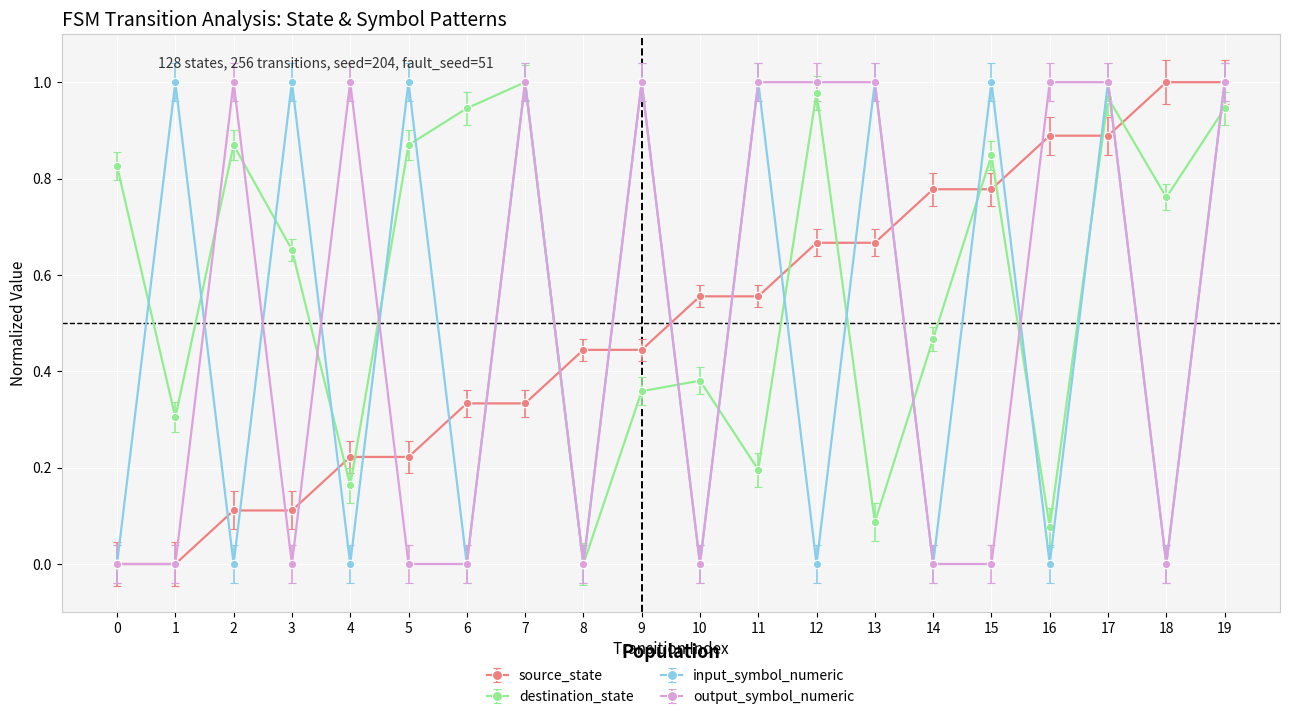

How many values in destination_state are above zero?

19